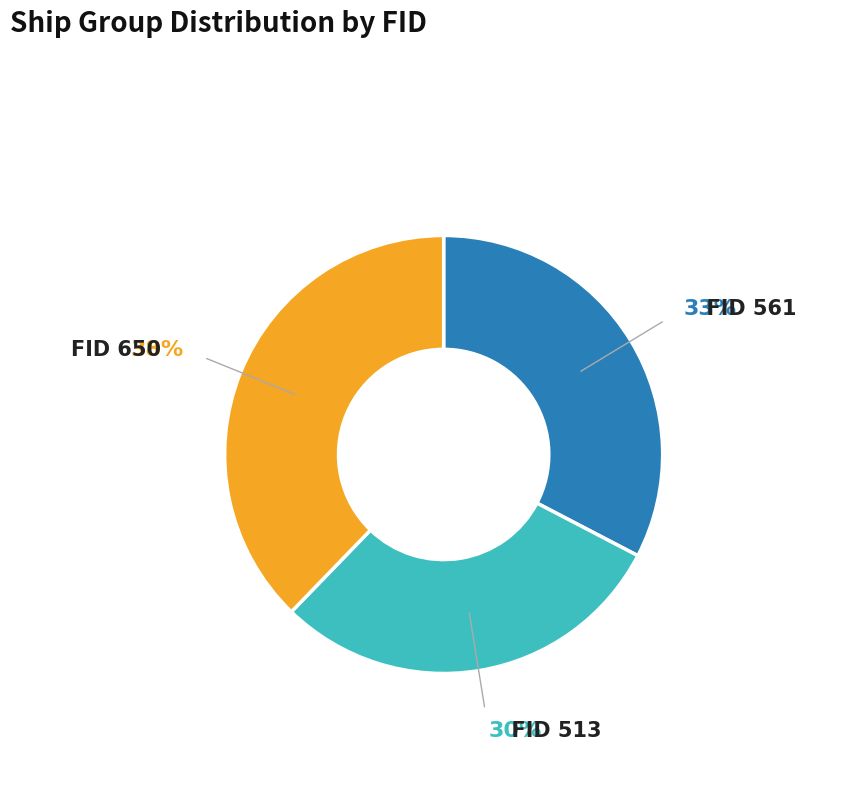

To the nearest percent, what is the difference between the largest and smallest slice percentages?

8%